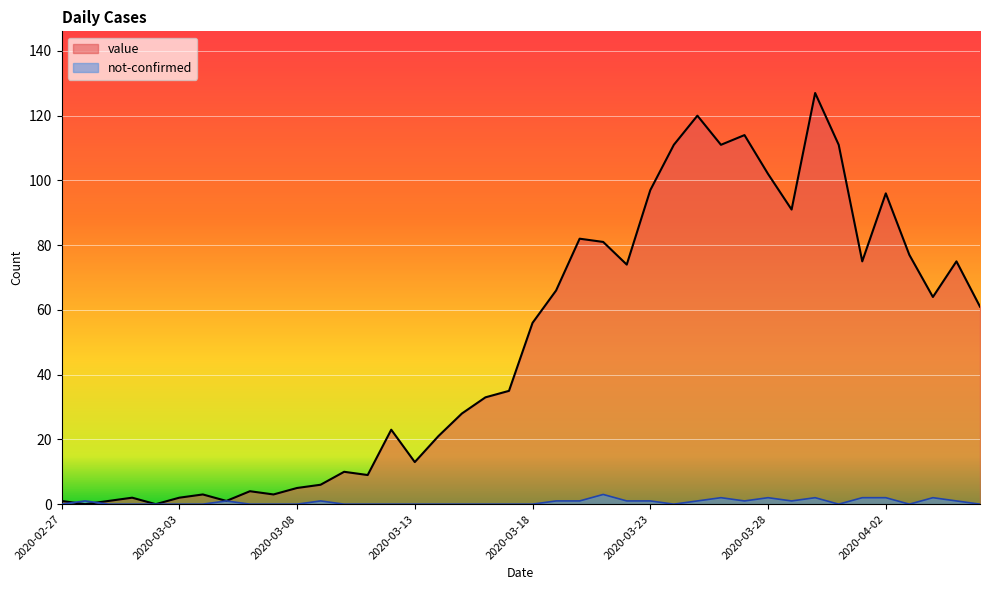

At which label does value first exceed 56?

2020-03-19